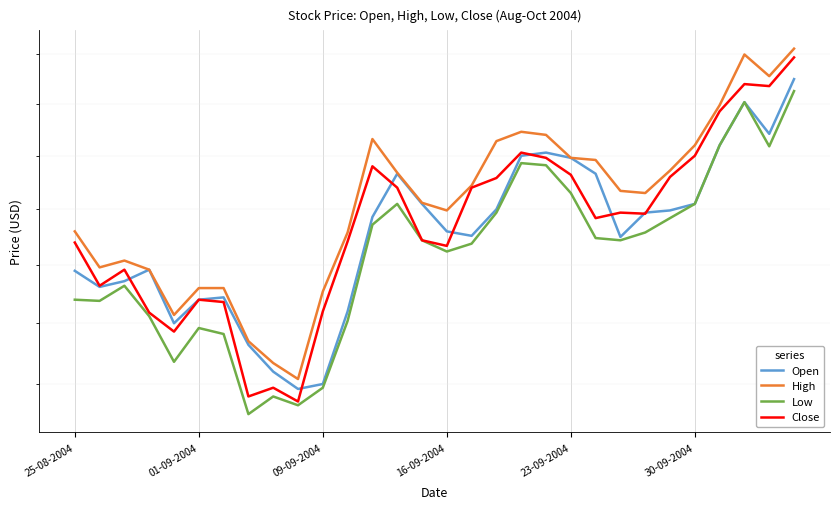

Which has a higher value, 7 or 8?

7